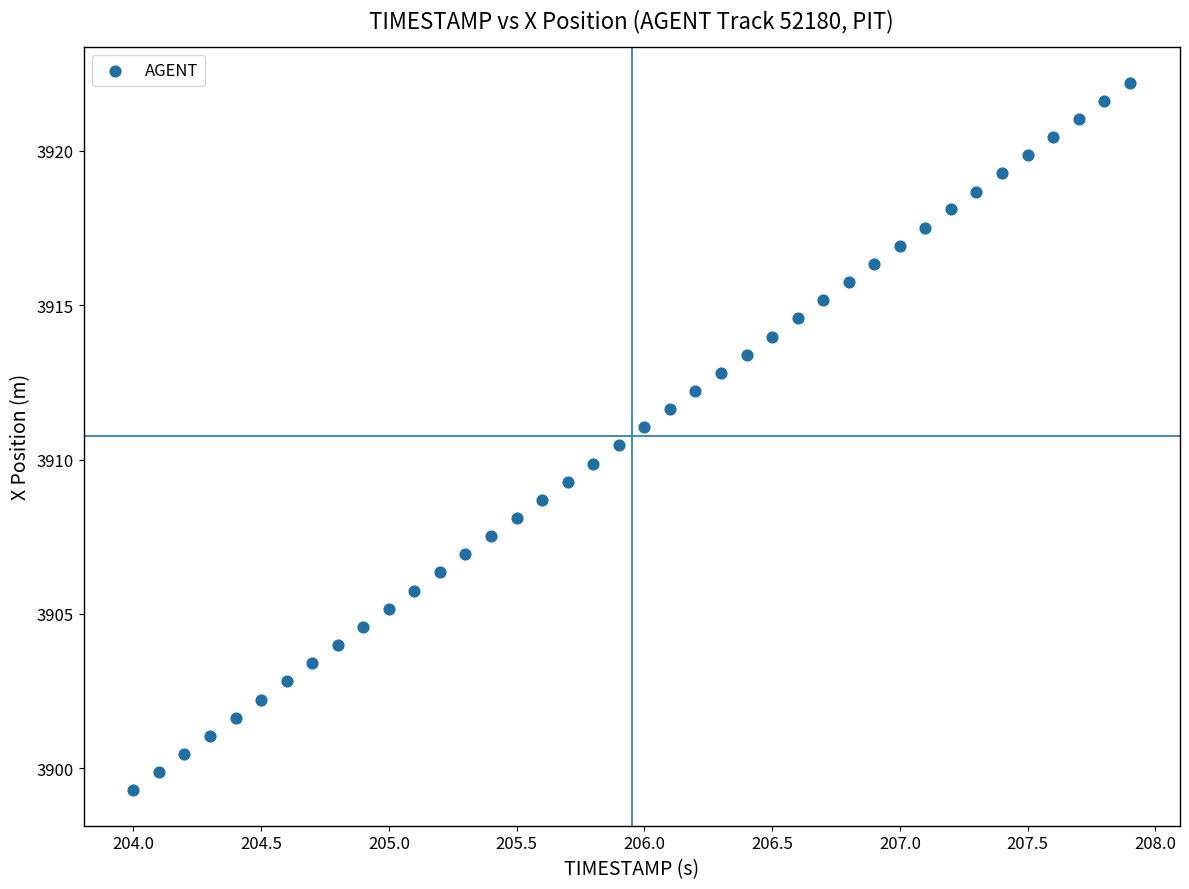

What is the range of X values (max minus min)?

3.9